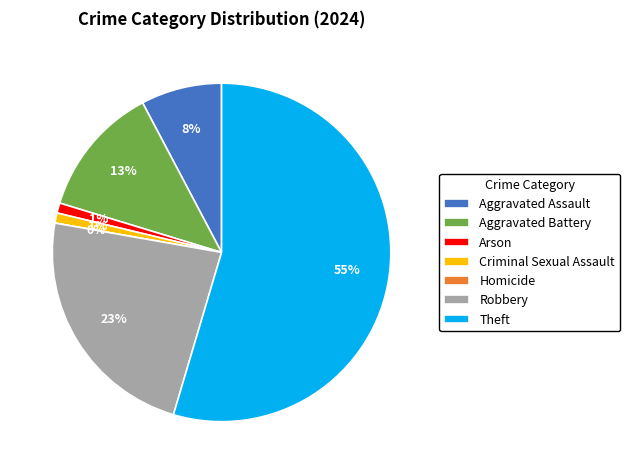

To the nearest percent, what portion does Arson represent?

1%